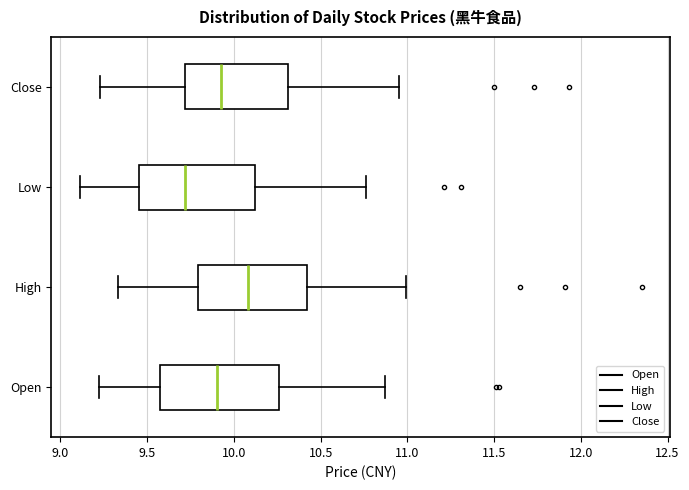

Where does the median line of the box for High sit on the x-axis? The values are not printed on the chart, so give them approximately, as read against the axis.

10.10